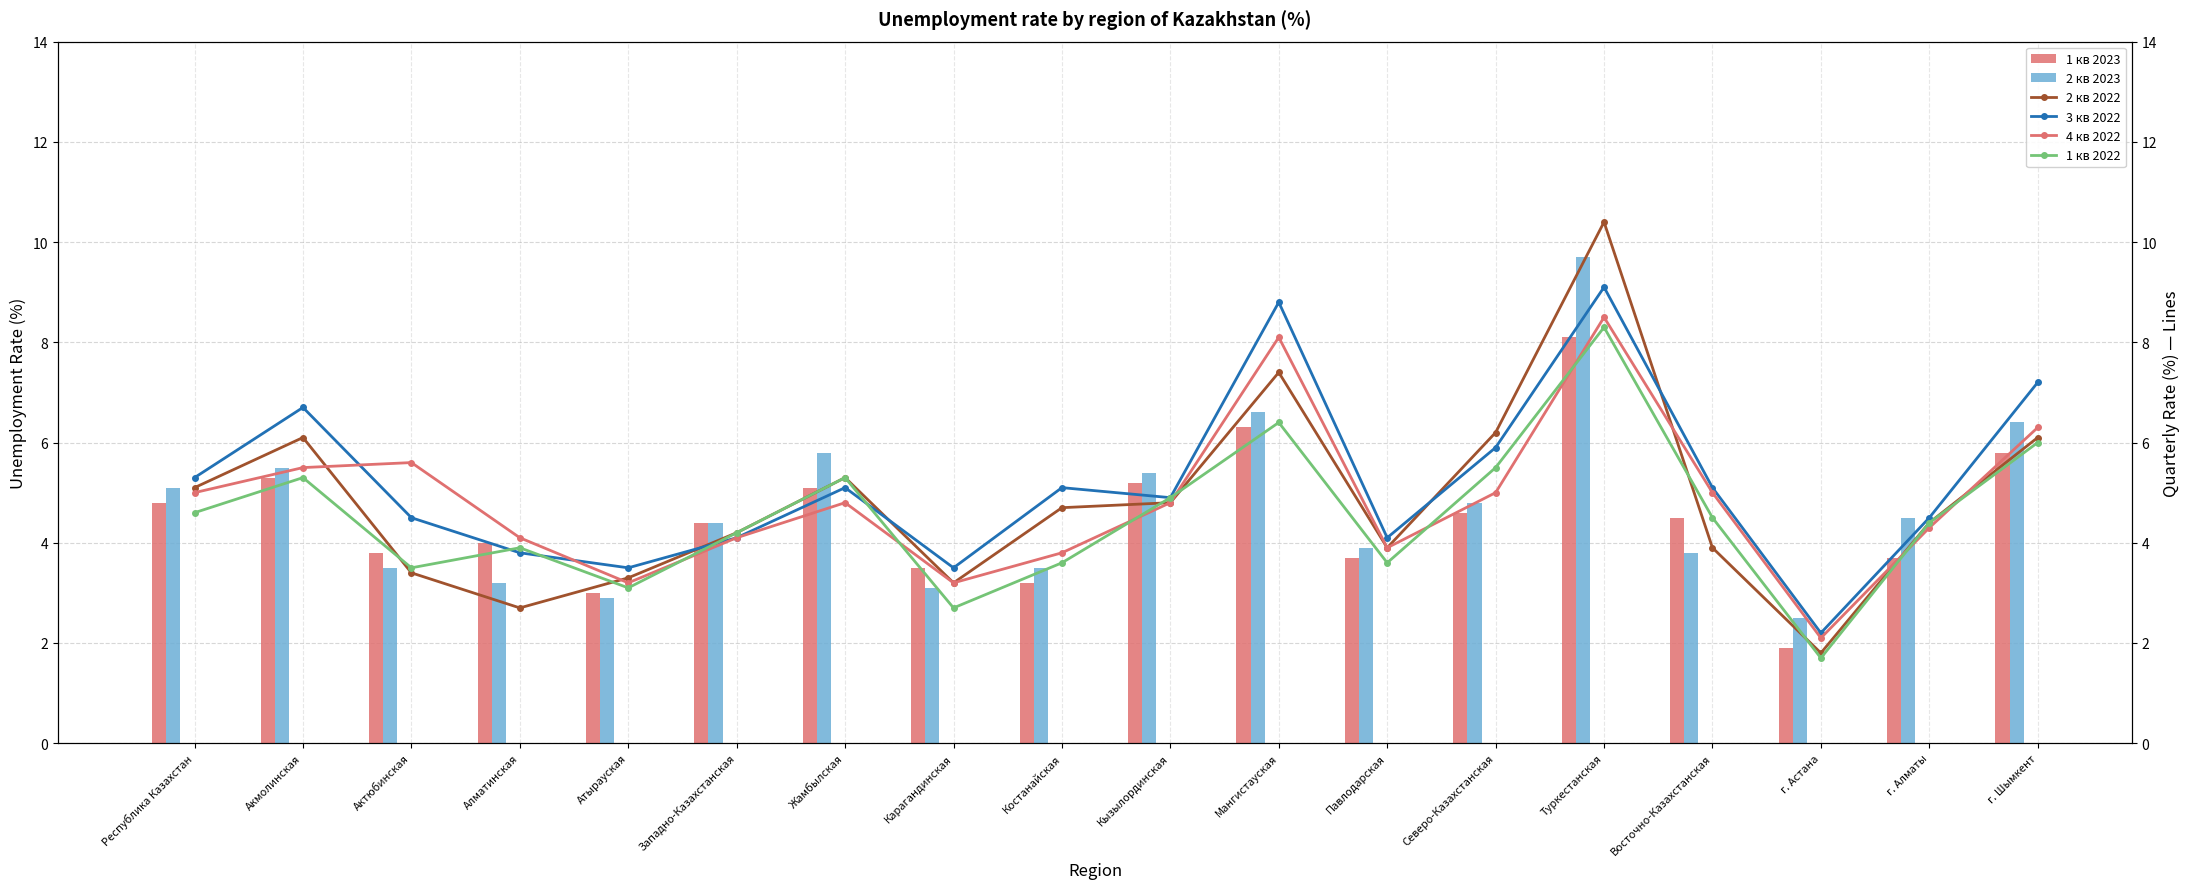

Where does the 2 кв 2023 series first go above 4?

Республика Казахстан